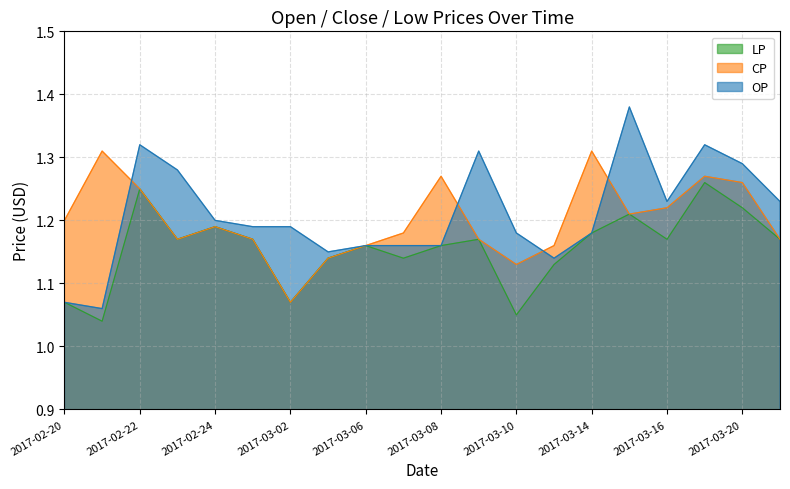

Reading right to left, what are all the values shown in this chart?

OP: 2017-03-21=1.2	2017-03-20=1.3	2017-03-17=1.3	2017-03-16=1.2	2017-03-15=1.4	2017-03-14=1.2	2017-03-13=1.1	2017-03-10=1.2	2017-03-09=1.3	2017-03-08=1.2	2017-03-07=1.2	2017-03-06=1.2	2017-03-03=1.1	2017-03-02=1.2	2017-03-01=1.2	2017-02-24=1.2	2017-02-23=1.3	2017-02-22=1.3	2017-02-21=1.1	2017-02-20=1.1
CP: 2017-03-21=1.2	2017-03-20=1.3	2017-03-17=1.3	2017-03-16=1.2	2017-03-15=1.2	2017-03-14=1.3	2017-03-13=1.2	2017-03-10=1.1	2017-03-09=1.2	2017-03-08=1.3	2017-03-07=1.2	2017-03-06=1.2	2017-03-03=1.1	2017-03-02=1.1	2017-03-01=1.2	2017-02-24=1.2	2017-02-23=1.2	2017-02-22=1.2	2017-02-21=1.3	2017-02-20=1.2
LP: 2017-03-21=1.2	2017-03-20=1.2	2017-03-17=1.3	2017-03-16=1.2	2017-03-15=1.2	2017-03-14=1.2	2017-03-13=1.1	2017-03-10=1.1	2017-03-09=1.2	2017-03-08=1.2	2017-03-07=1.1	2017-03-06=1.2	2017-03-03=1.1	2017-03-02=1.1	2017-03-01=1.2	2017-02-24=1.2	2017-02-23=1.2	2017-02-22=1.2	2017-02-21=1.0	2017-02-20=1.1